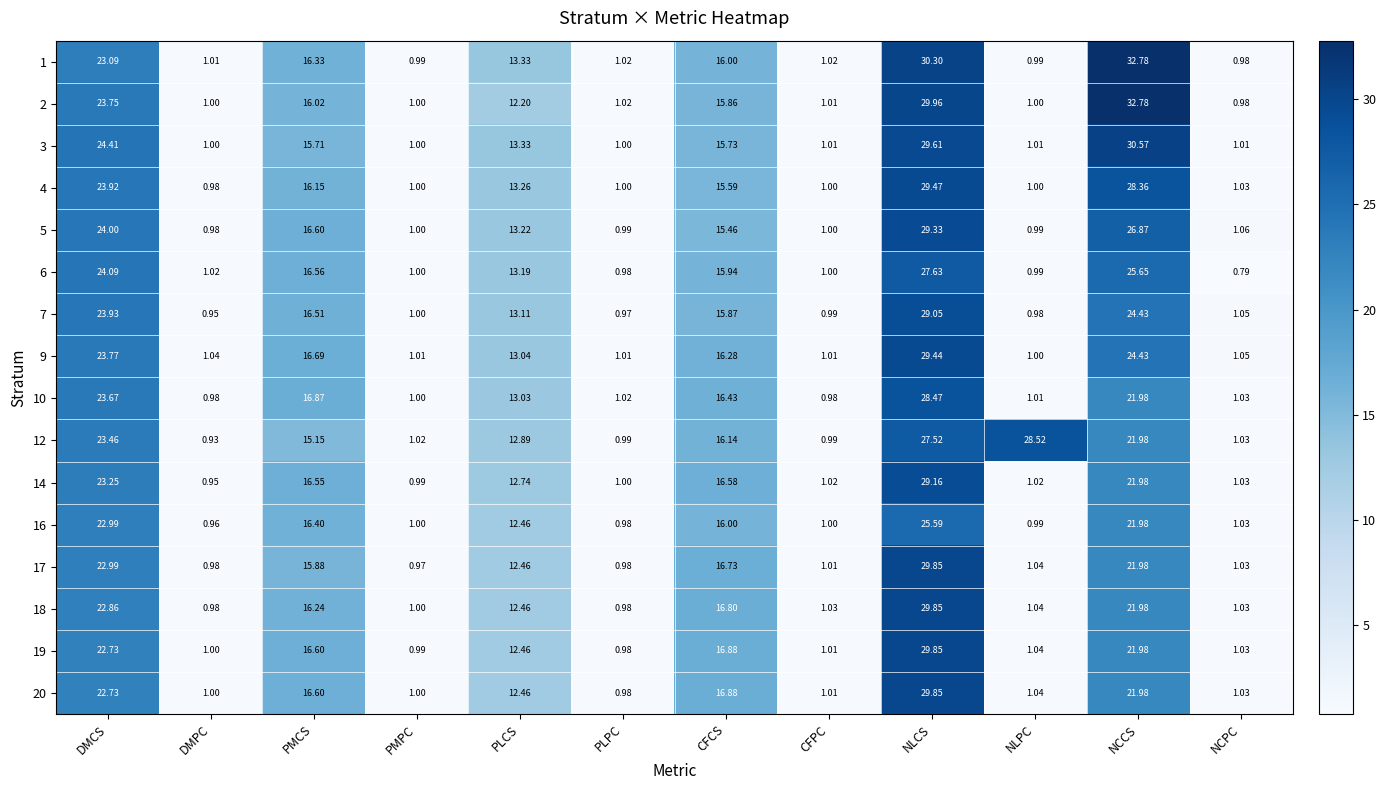

What is the total value across all series at CFPC?

16.1